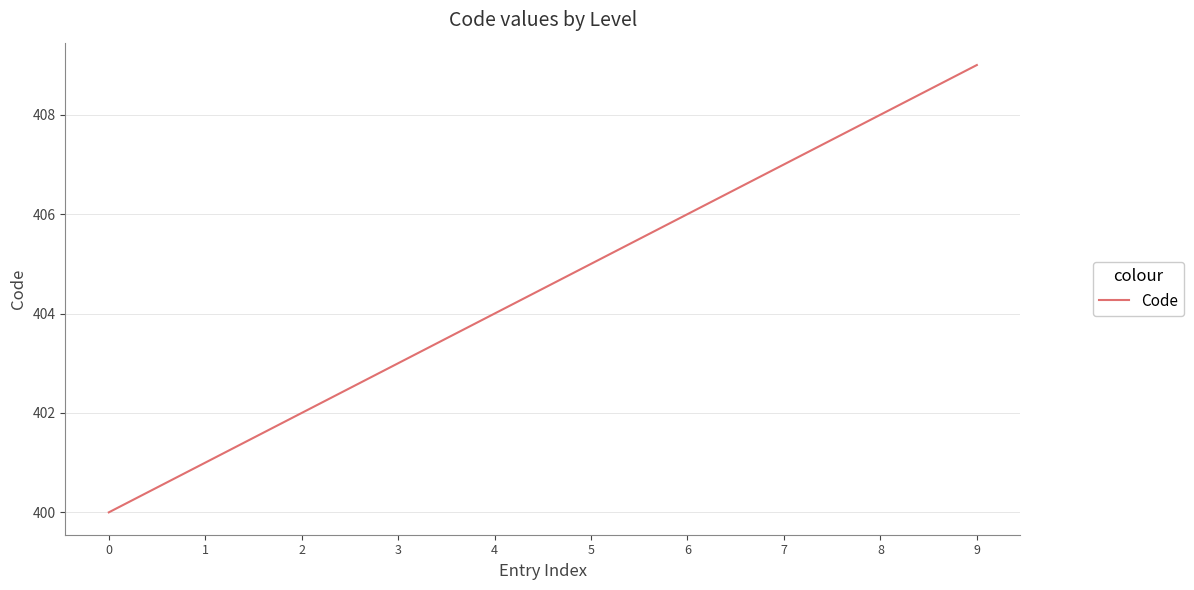

How many values are below 405?

5